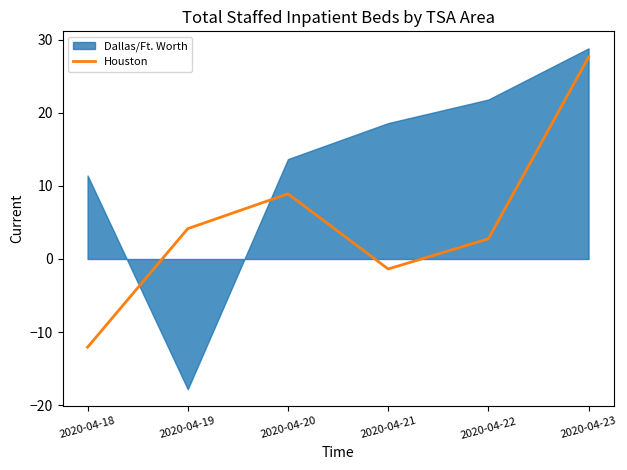

Which category has the lowest value in the Houston series?

2020-04-18